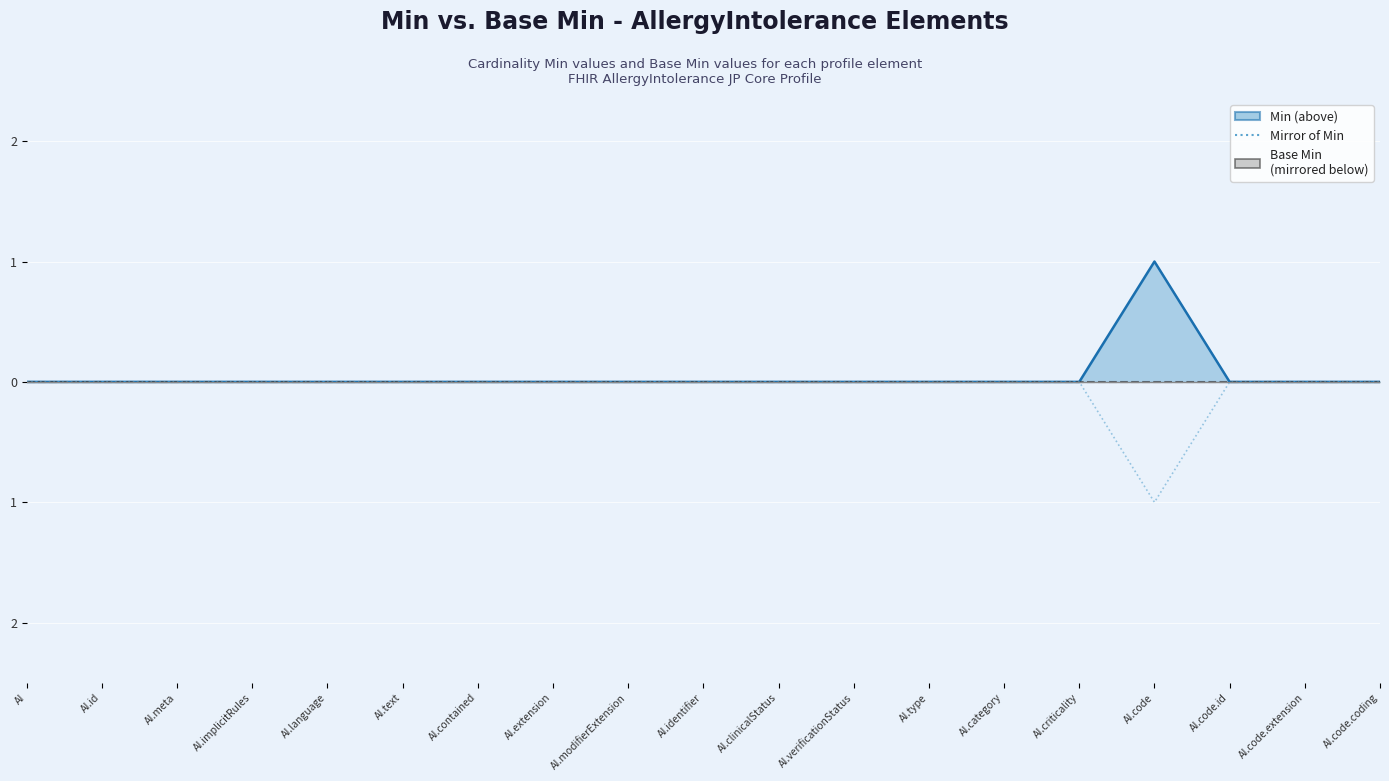

At AI.meta, list the series in order from smallest to largest.

Min (line), Base Min (line), Mirror of Min